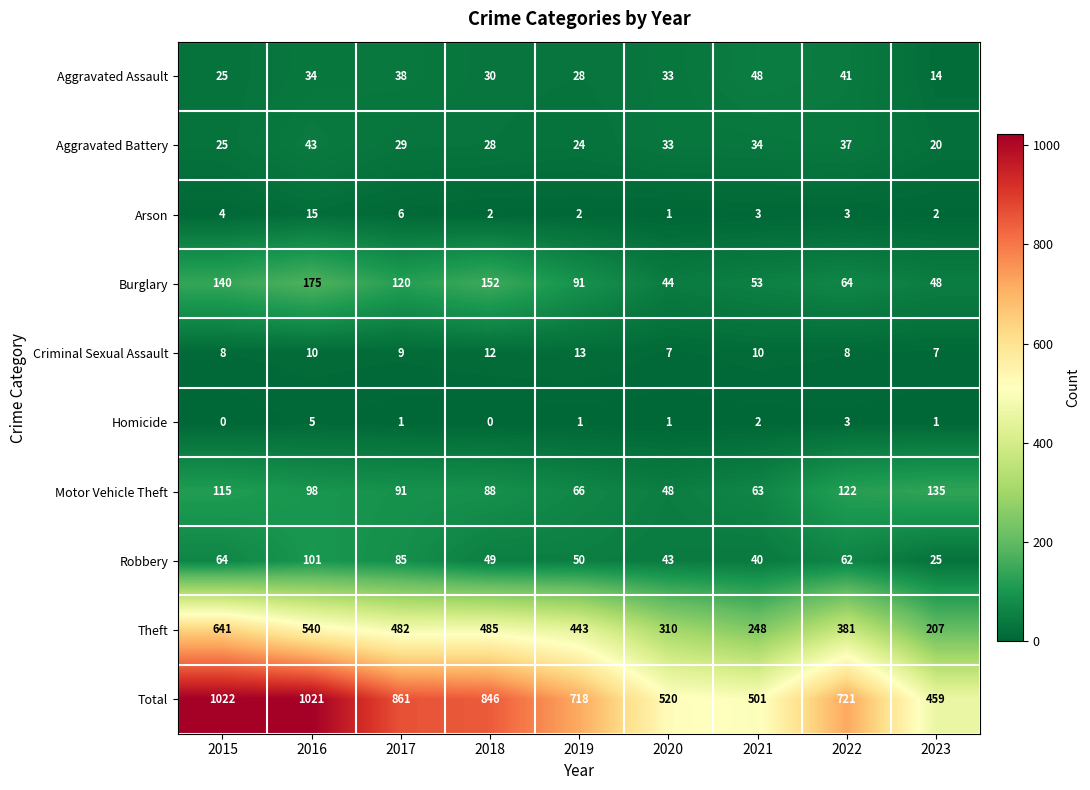

What is the difference between the maximum and minimum values in the Robbery series?

76